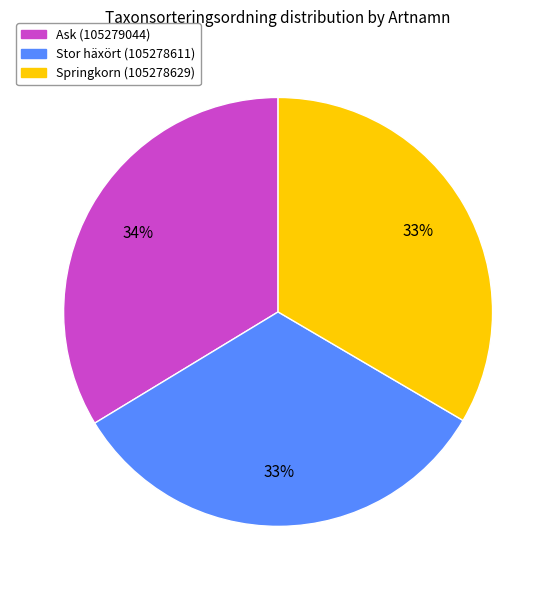

Which has a higher value, Stor häxört (105278611) or Ask (105279044)?

Ask (105279044)